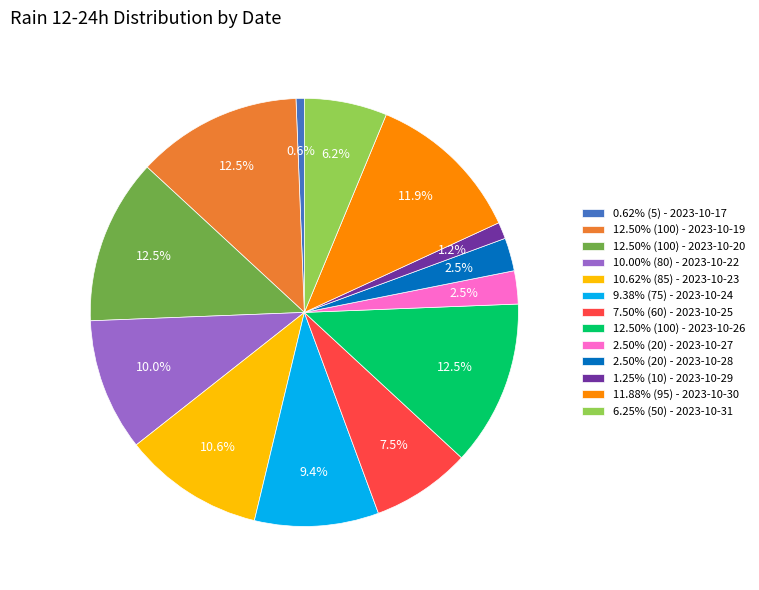

Is there any slice that represents more than half of the pie?

No